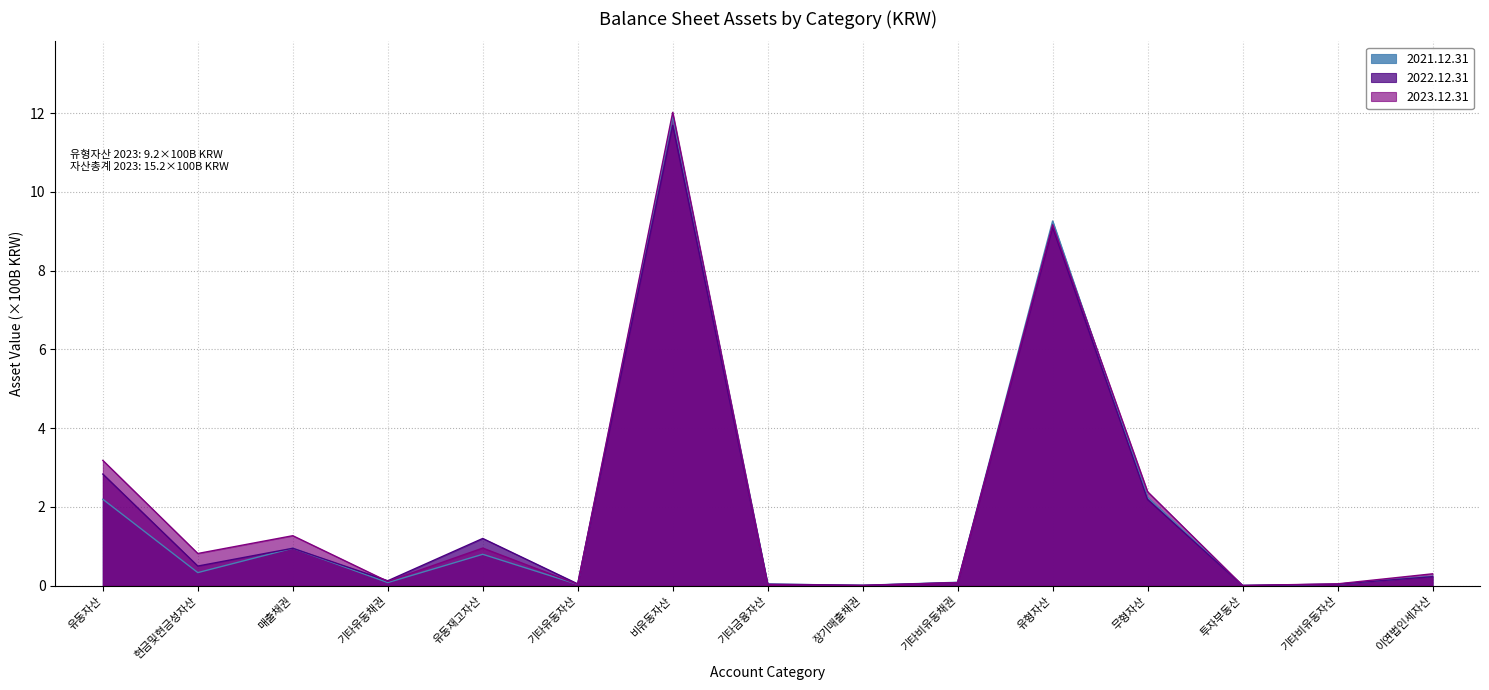

Is the value of 2023.12.31 at 유동재고자산 greater than the value of 2021.12.31 at 유동재고자산?

Yes